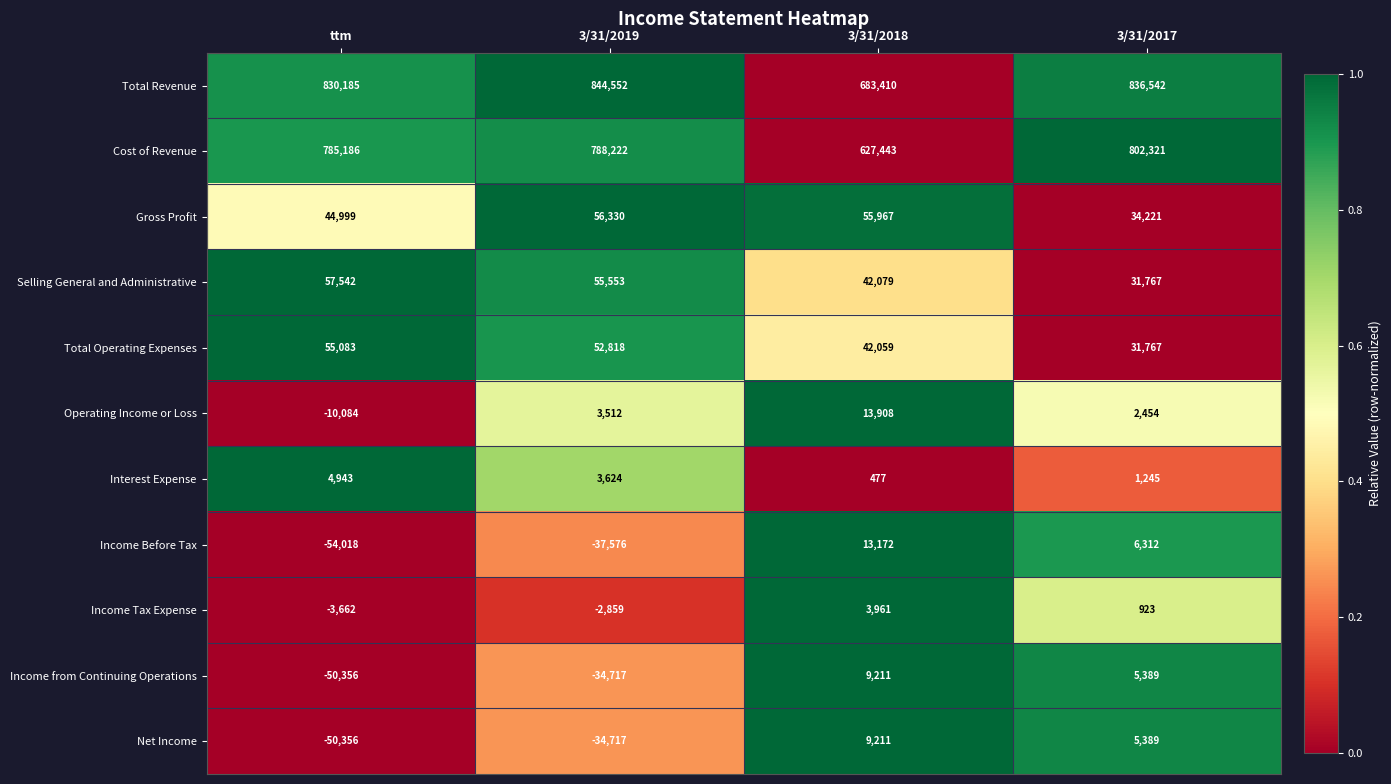

Which series changed the most between ttm and 3/31/2018?

Cost of Revenue